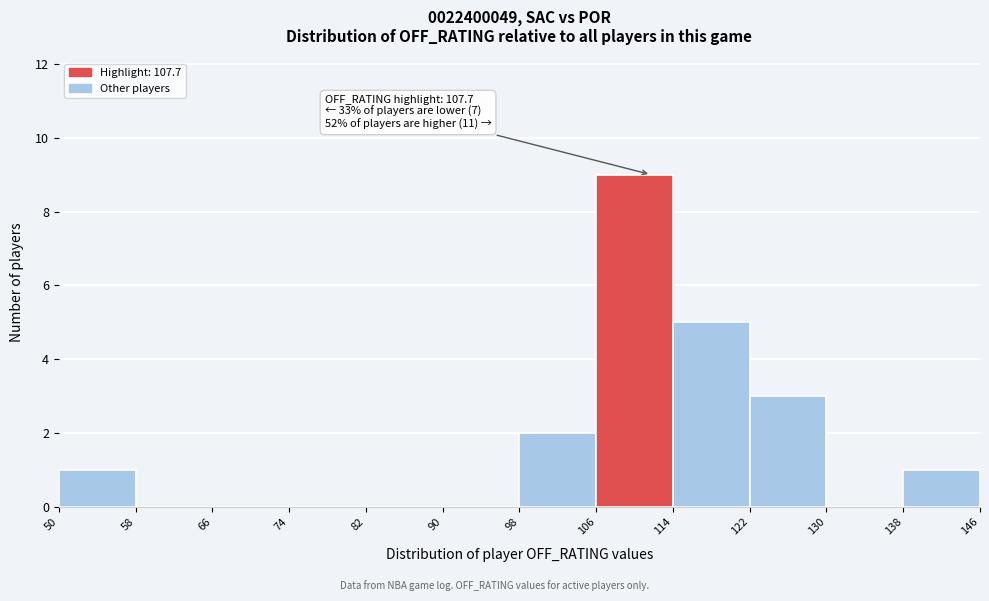

Which range on the x-axis has the tallest bar?

106 to 114